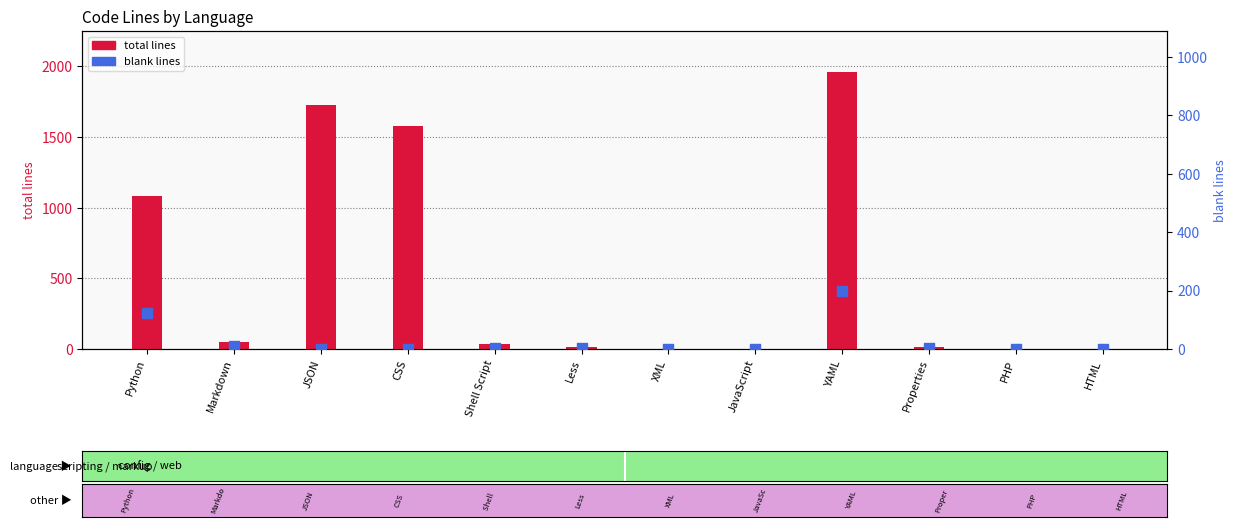

At how many categories does at least one series exceed 45?

5